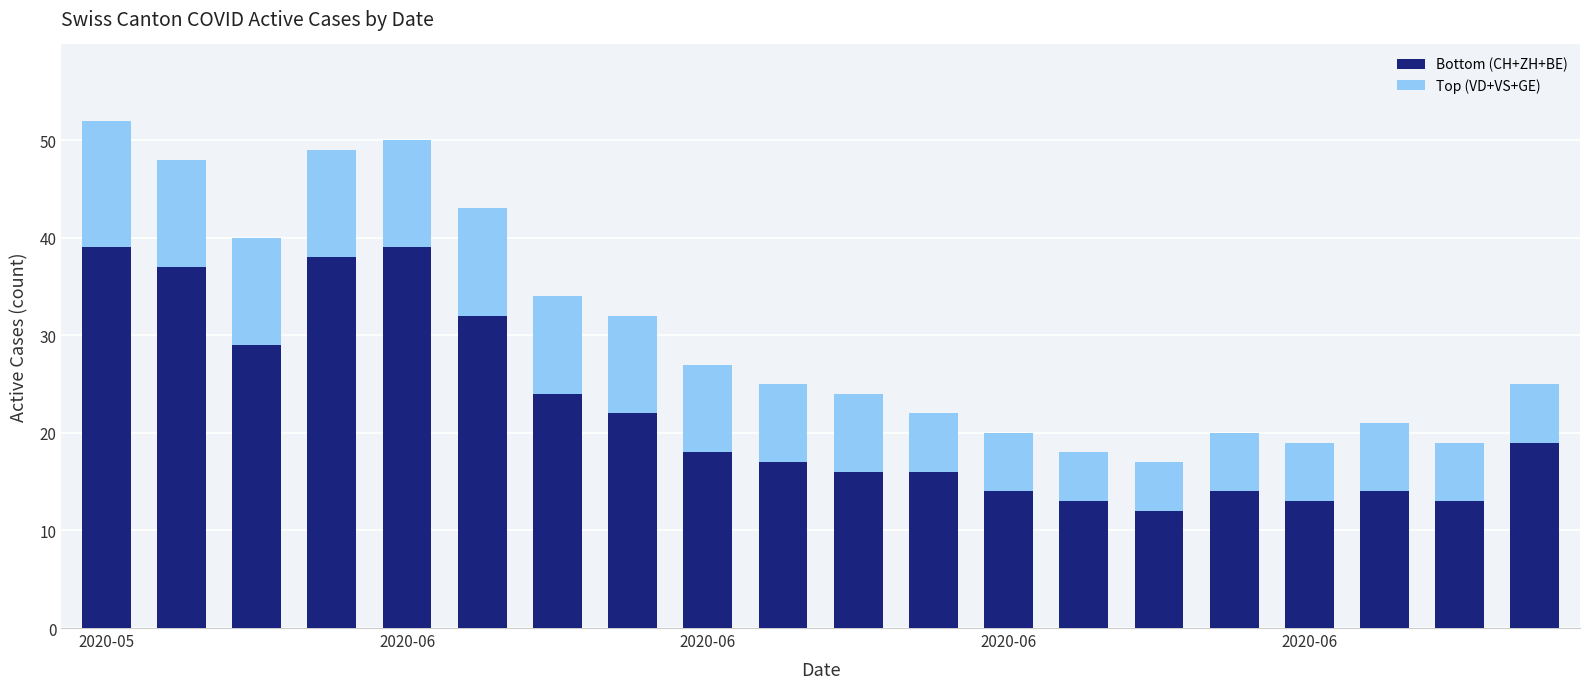

How many data points in Bottom (CH+ZH+BE) are less than 18?

10